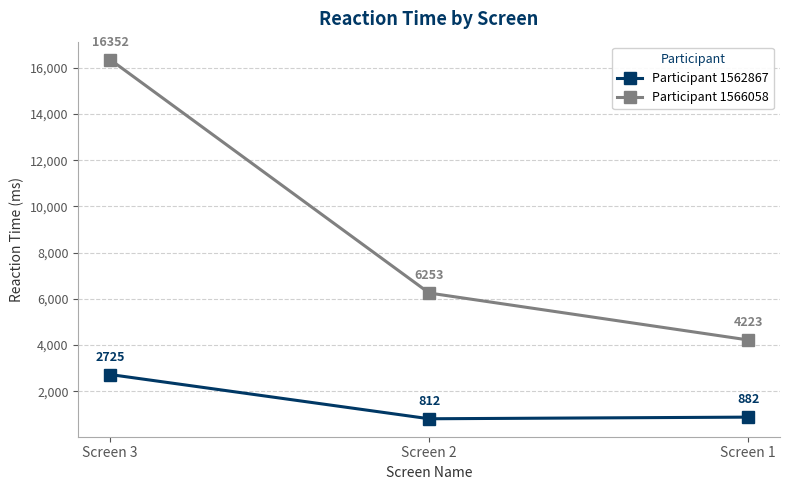

What is the total value across all series at Screen 2?

7064.2